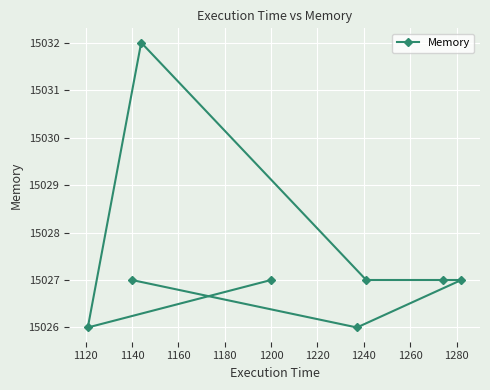

True or false: the data shows 24643 at 1140.

False